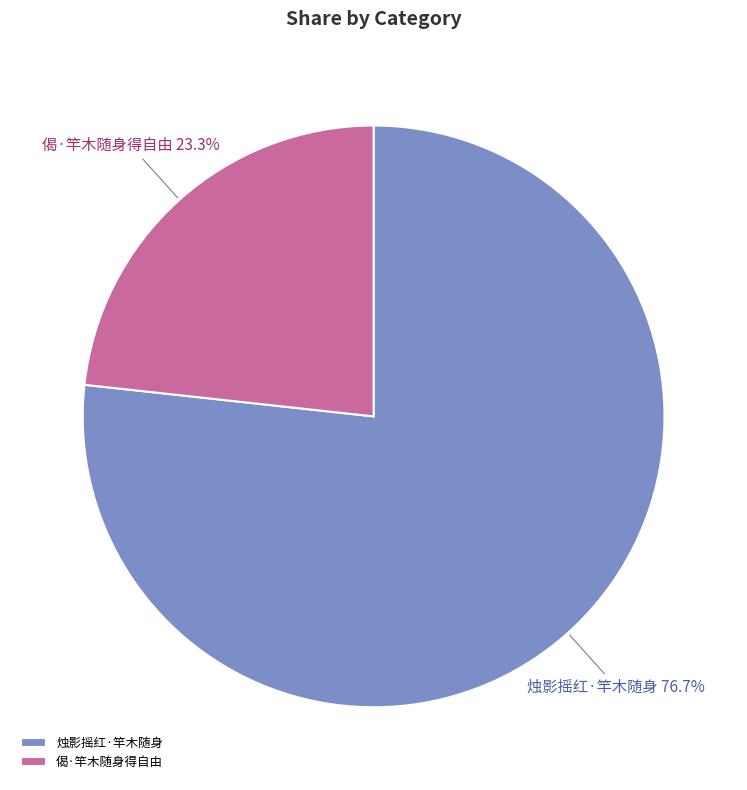

Which has a higher value, 烛影摇红·竿木随身 or 偈·竿木随身得自由?

烛影摇红·竿木随身